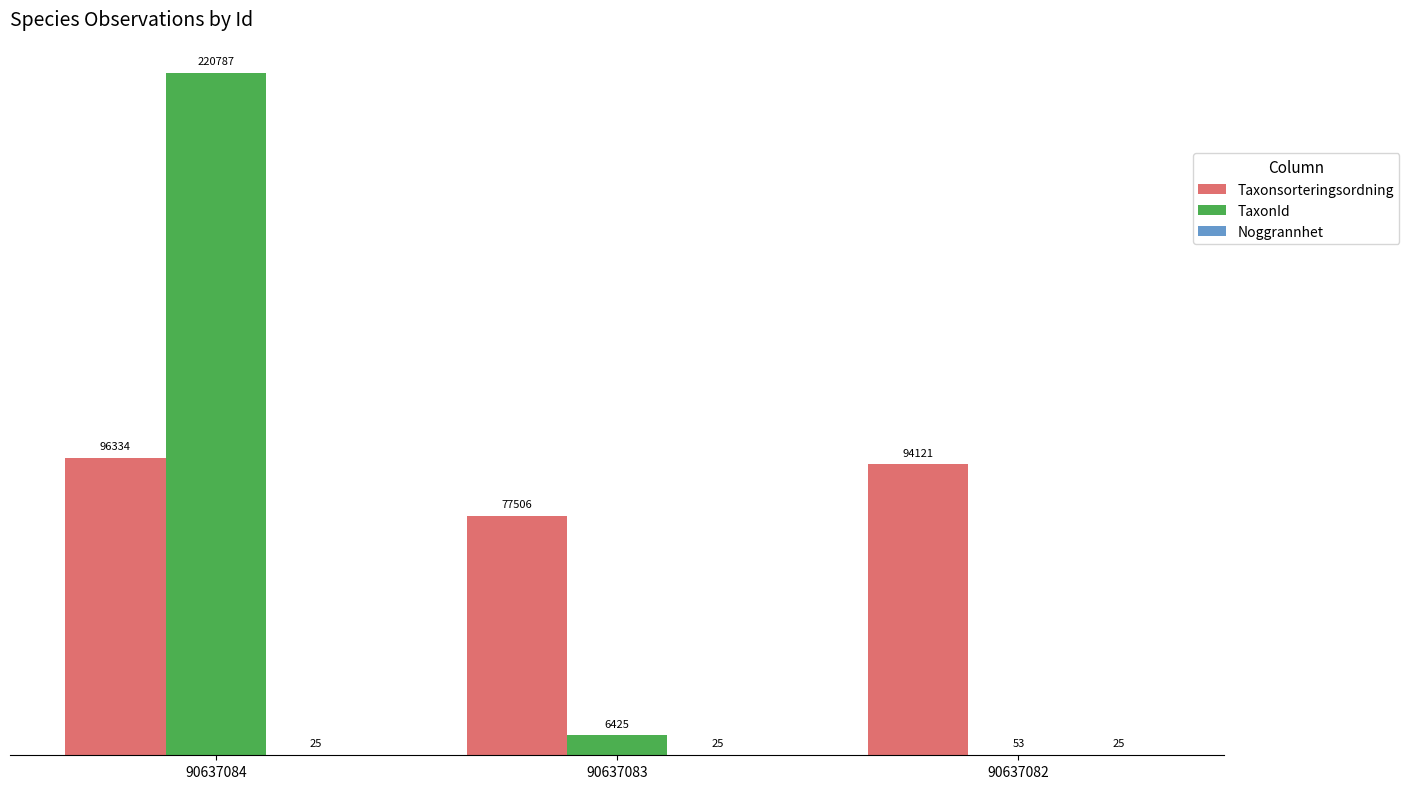

What is the maximum value for Taxonsorteringsordning?

96334